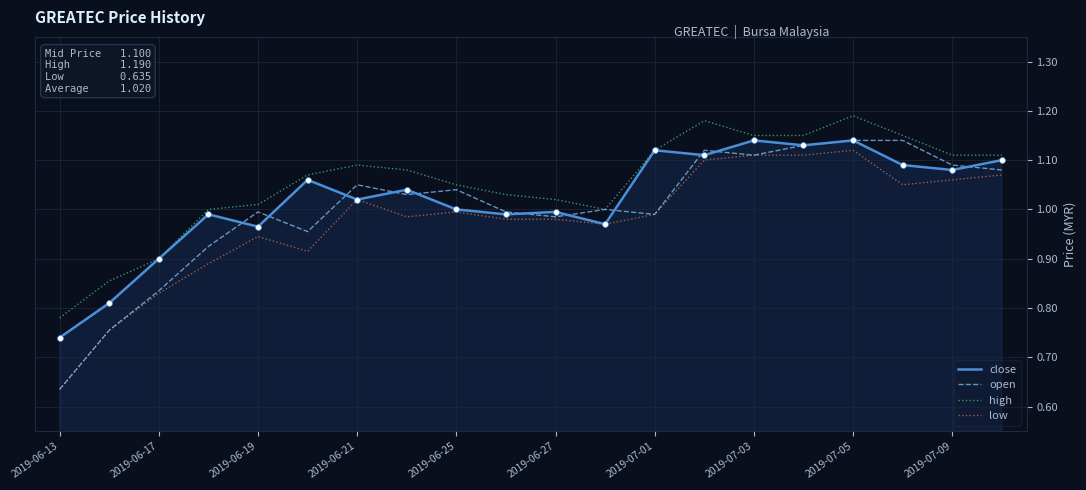

What are all the series names shown in the legend?

close, open, high, low